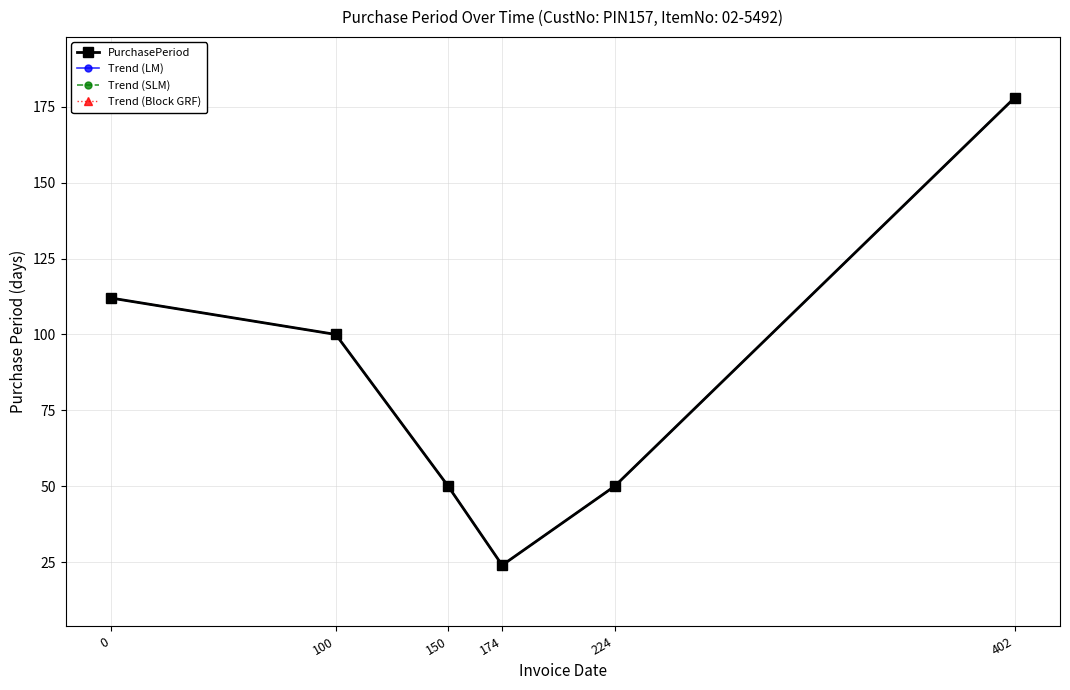

What are all the series names shown in the legend?

PurchasePeriod, Trend (LM), Trend (SLM), Trend (Block GRF)